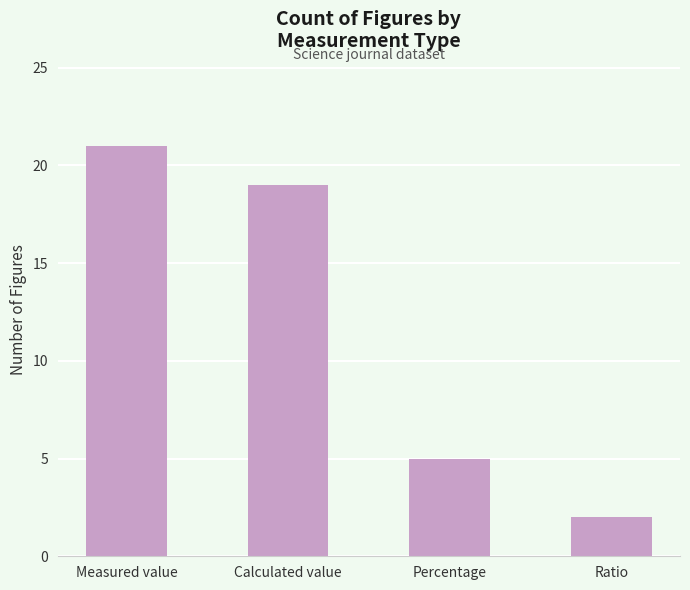

What is the greatest value displayed?

21